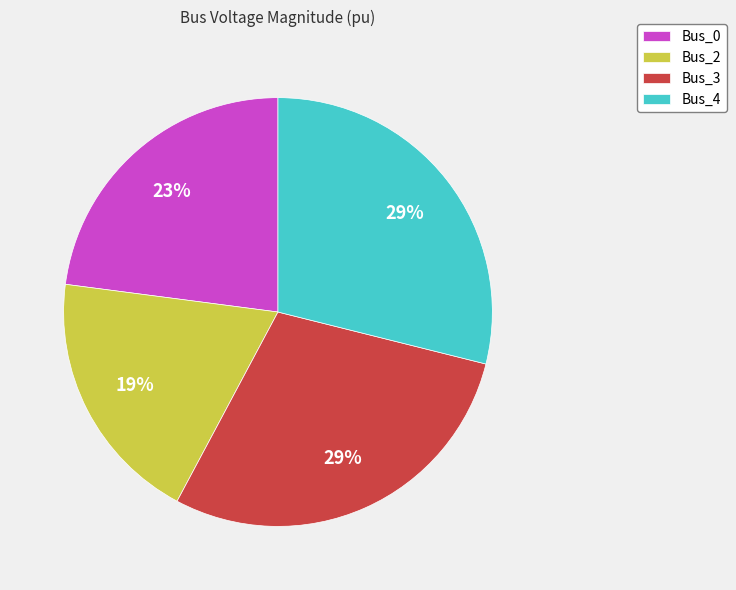

Which category has the smallest portion of the pie?

Bus_2